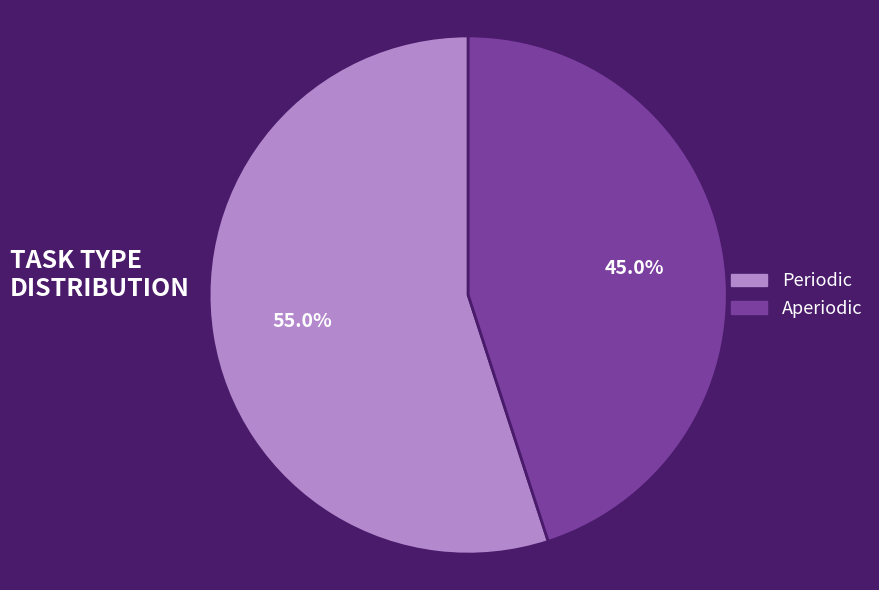

True or false: Aperiodic accounts for 45% of the total.

True